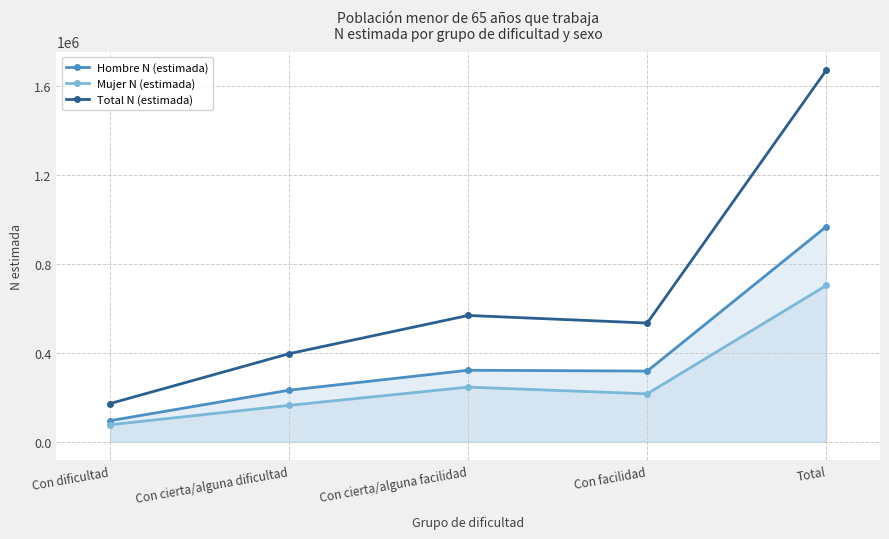

What is the maximum value for Mujer N (estimada)?

703310